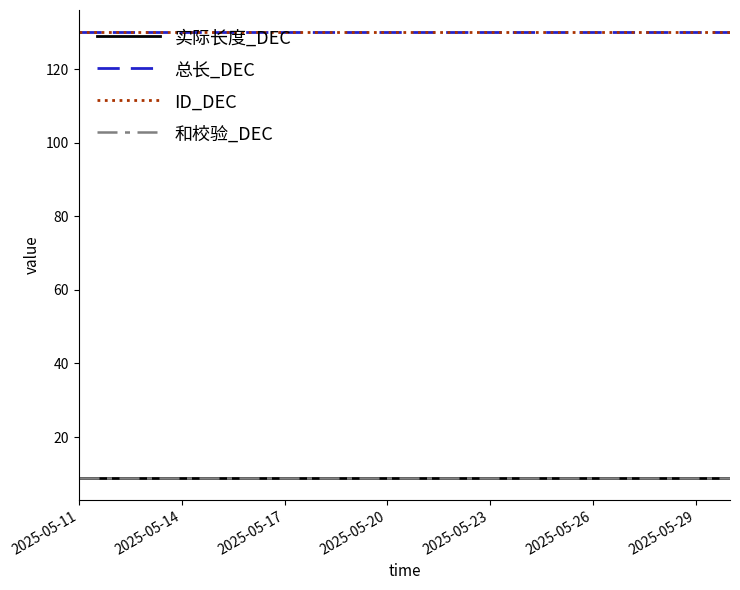

Does the chart have visible grid lines?

No